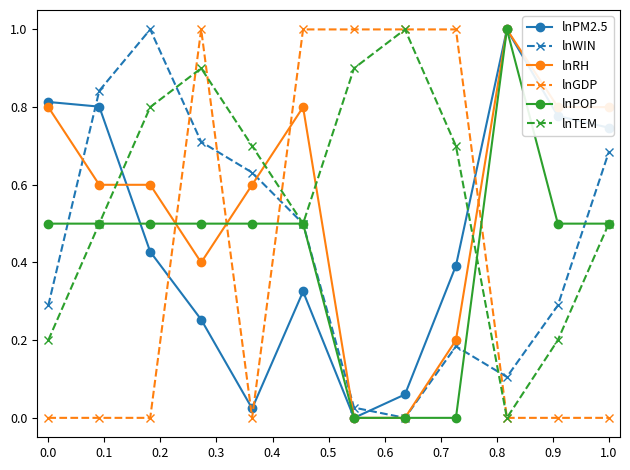

True or false: lnGDP has more than 0 points higher than both neighbors.

True